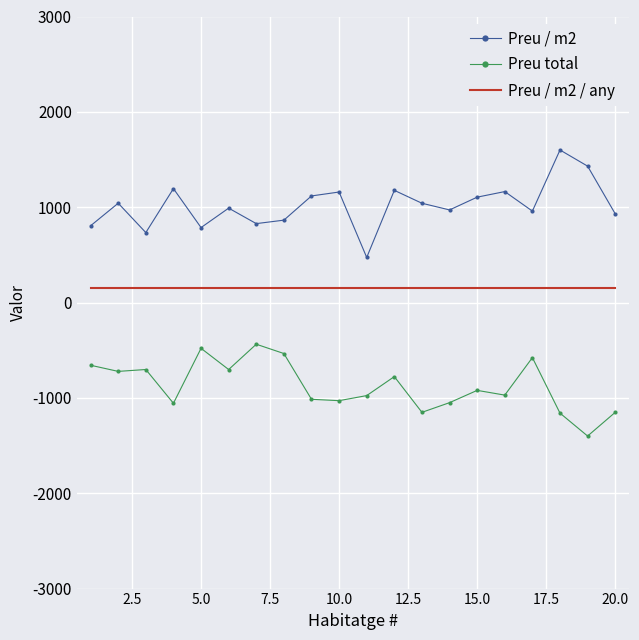

True or false: Preu total and Preu / m2 cross at least once.

False